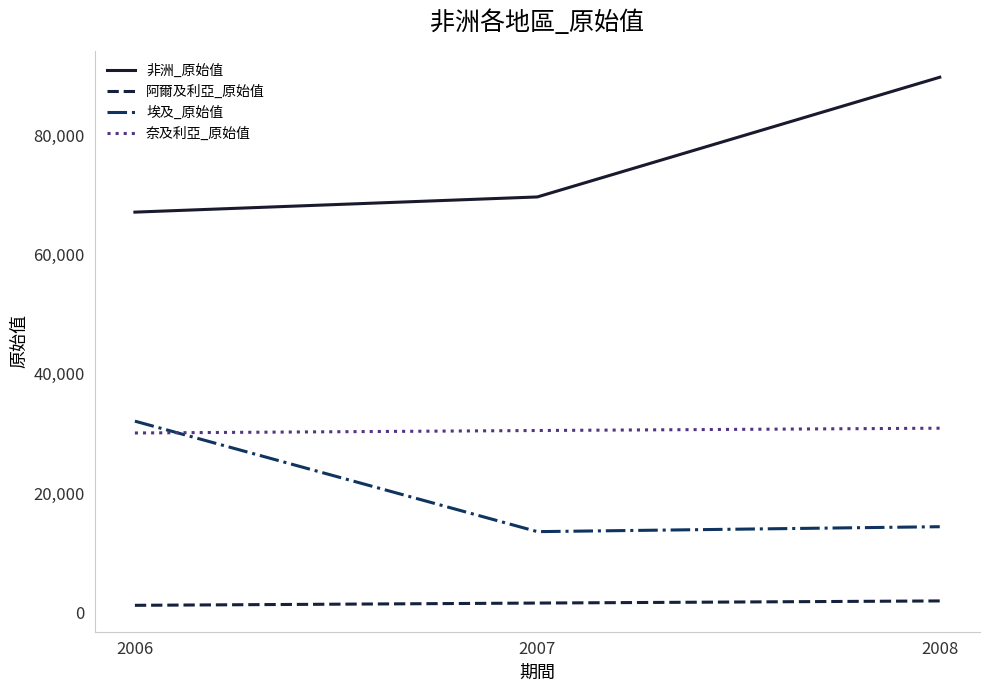

At which category is the sum across all series the highest?

2008